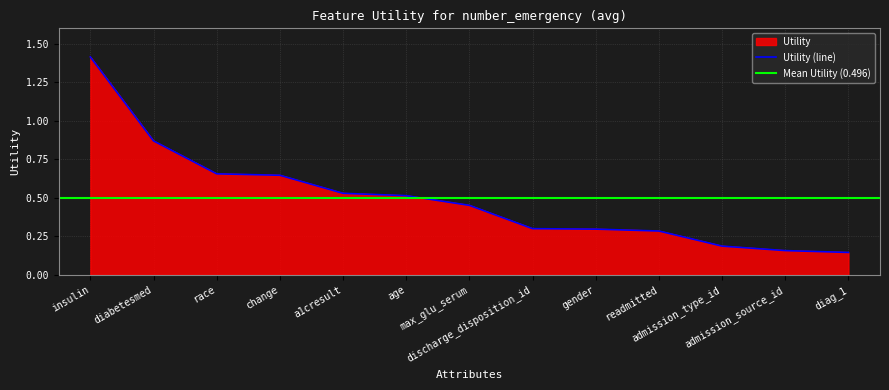

What position from the right is discharge_disposition_id?

6